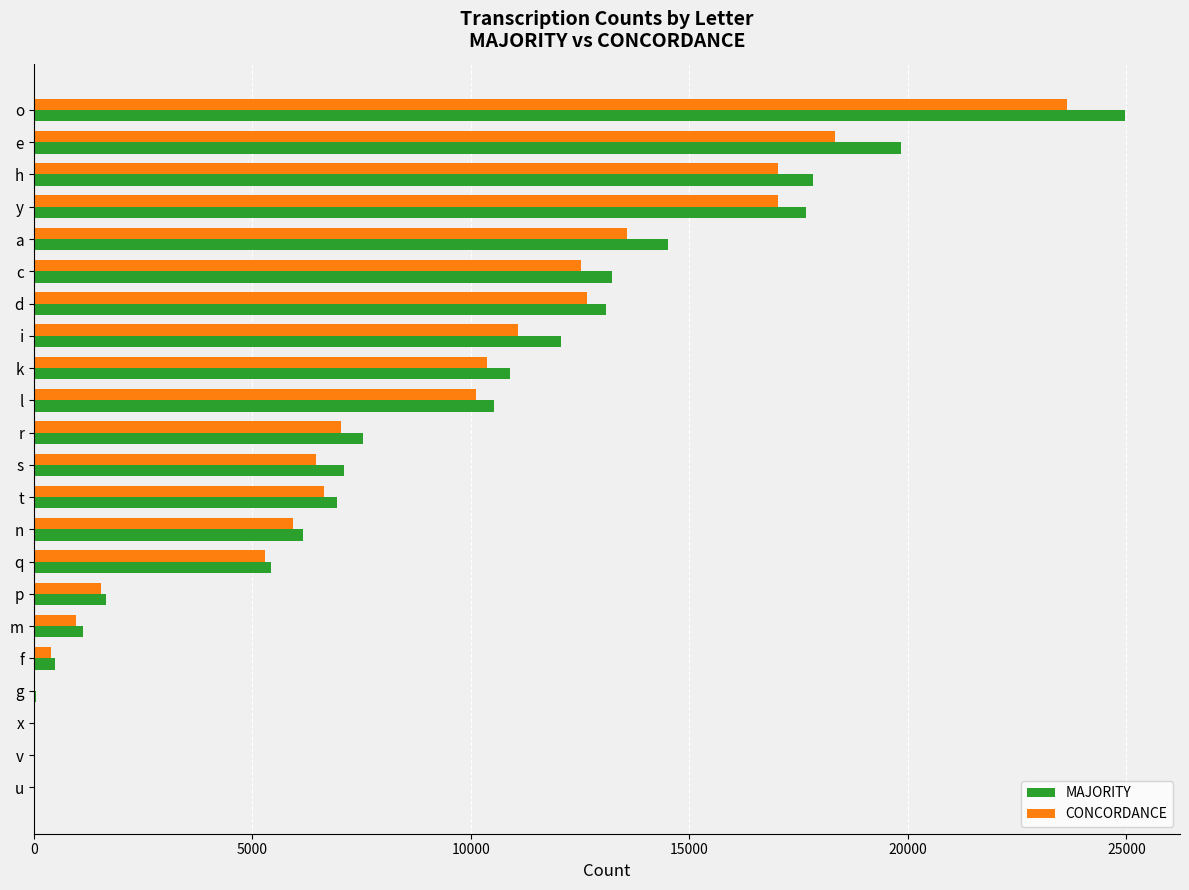

At which label does MAJORITY reach its peak?

o